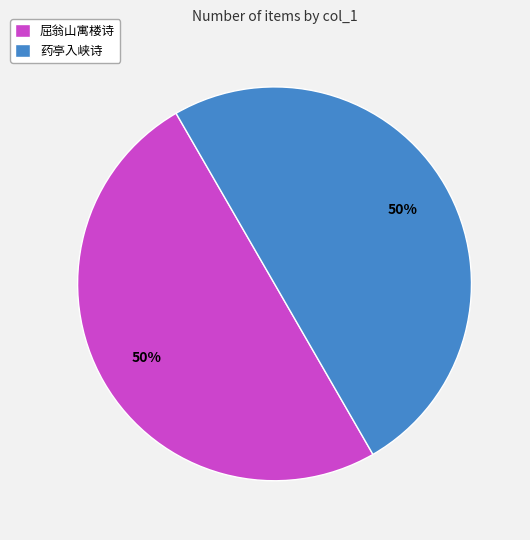

What percentage is the 屈翁山寓楼诗 slice, to the nearest percent?

50%